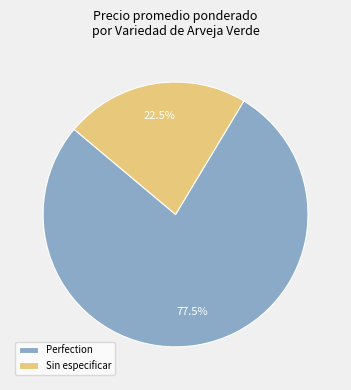

Between Sin especificar and Perfection, which is larger?

Perfection